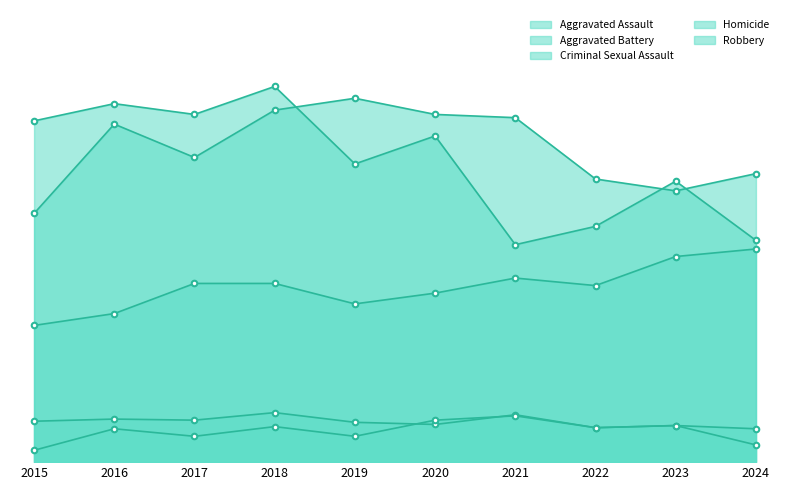

What is the value of the Aggravated Assault point at the 7th from the left?

171